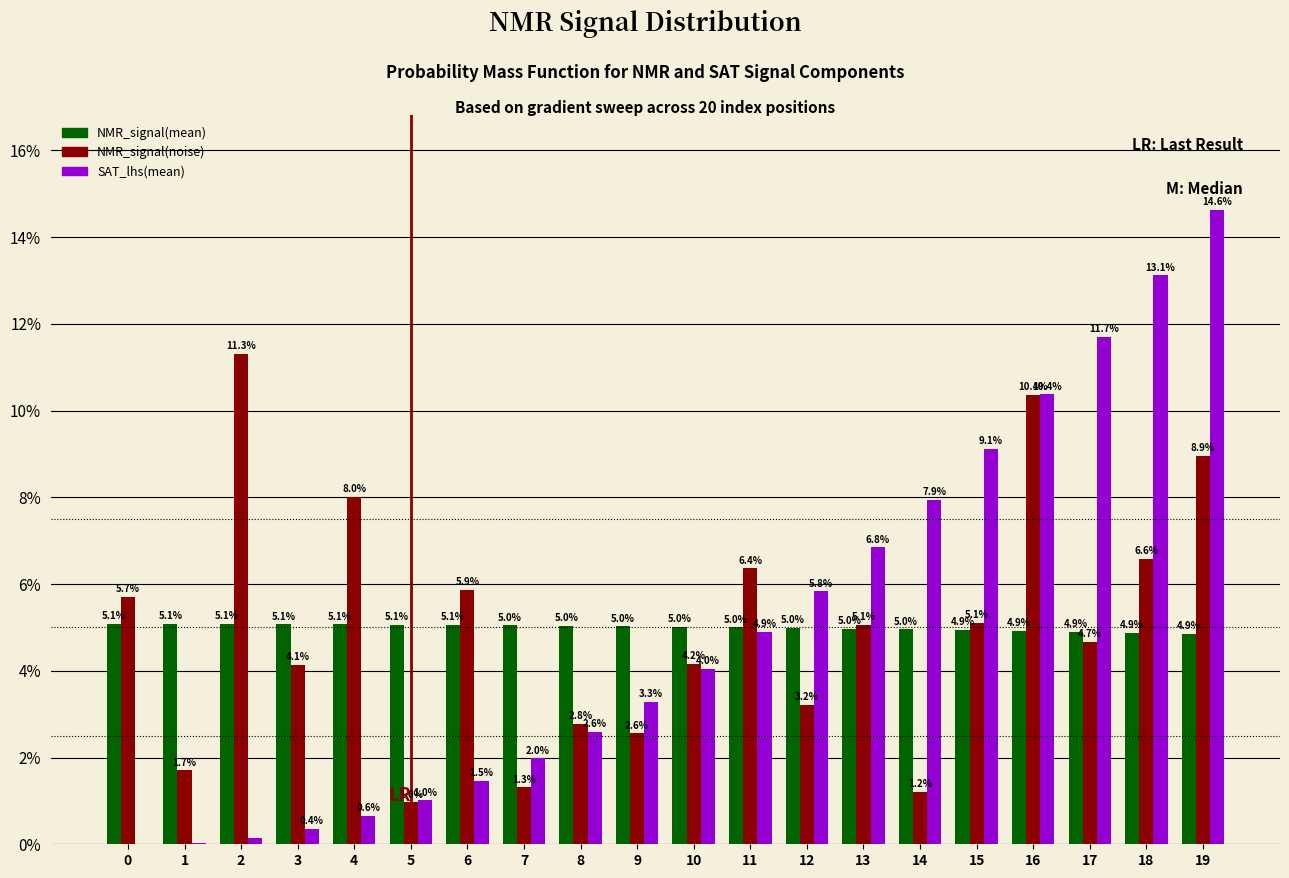

Is it true that NMR_signal(noise) equals 2.8 at 8?

True